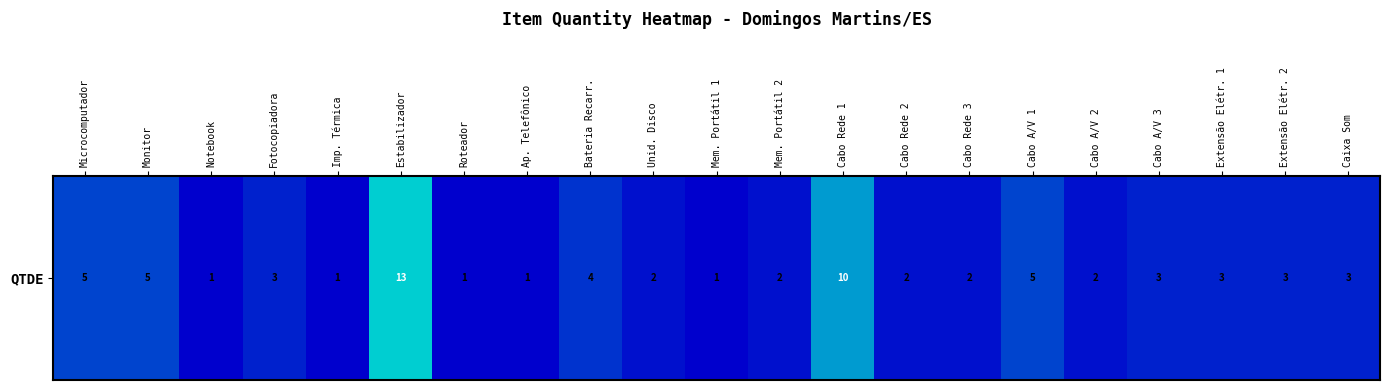

List the labels in order of value, largest first.

Estabilizador, Cabo Rede 1, Microcomputador, Monitor, Cabo A/V 1, Bateria Recarr., Fotocopiadora, Cabo A/V 3, Extensão Elétr. 1, Extensão Elétr. 2, Caixa Som, Unid. Disco, Mem. Portátil 2, Cabo Rede 2, Cabo Rede 3, Cabo A/V 2, Notebook, Imp. Térmica, Roteador, Ap. Telefônico, Mem. Portátil 1